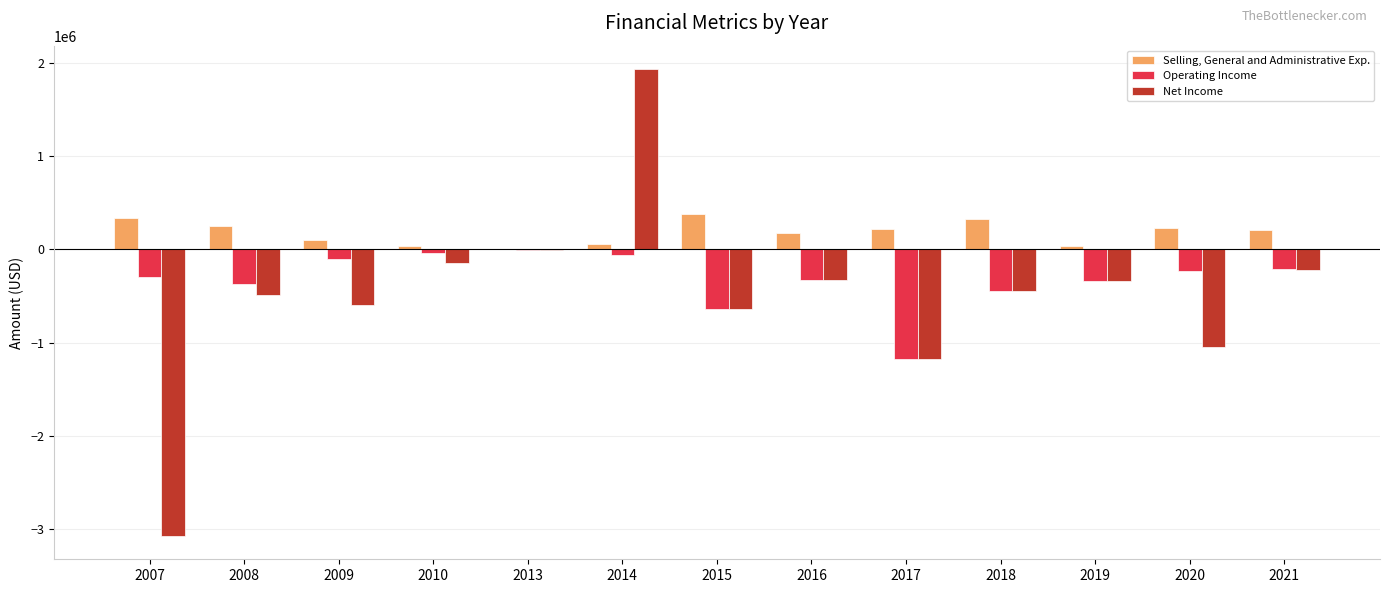

What is the sum of the Selling, General and Administrative Exp. values at 2017 and 2018?

549695